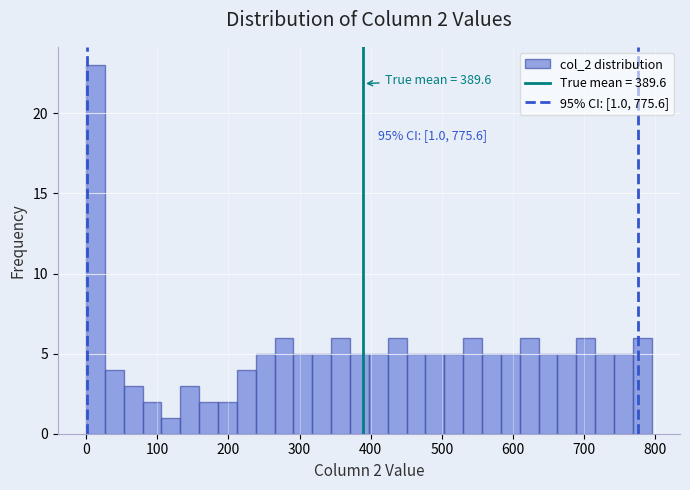

Around what value on the x-axis is the tallest bar? Give the approximate position of its centre, as read against the axis.

10